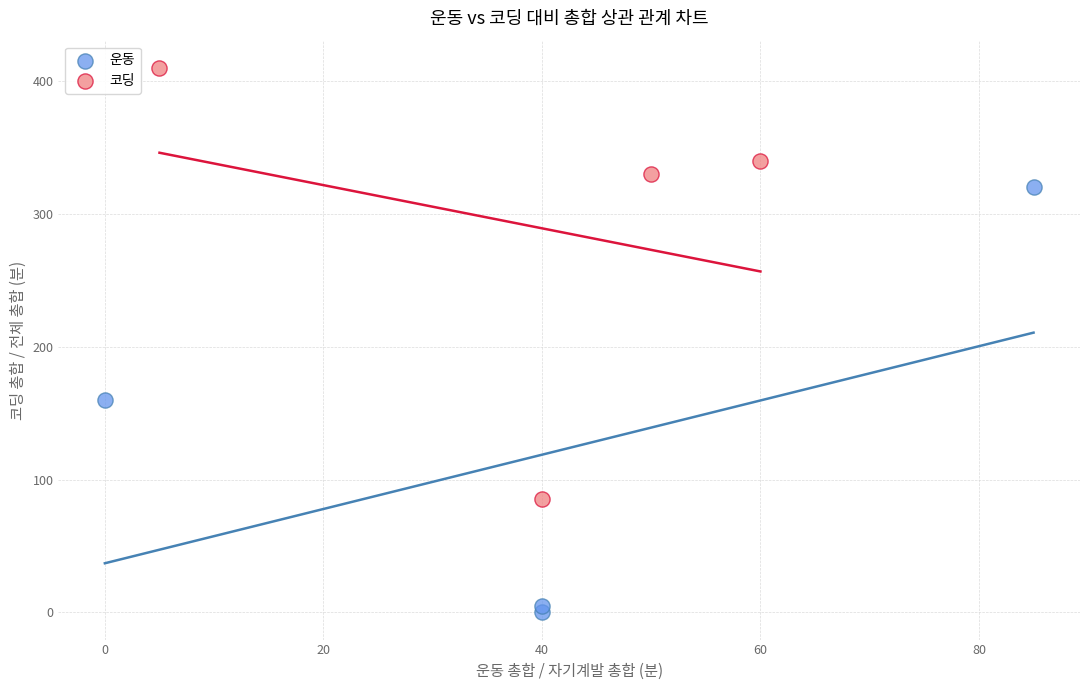

Which series reaches the minimum Y coordinate?

운동